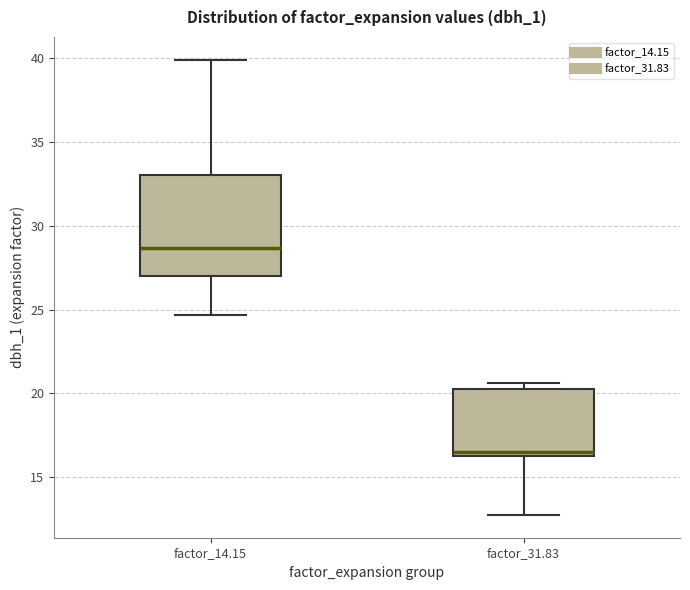

Where is the lower edge of the box for factor_31.83 on the y-axis? The values are not printed on the chart, so give them approximately, as read against the axis.

16.5